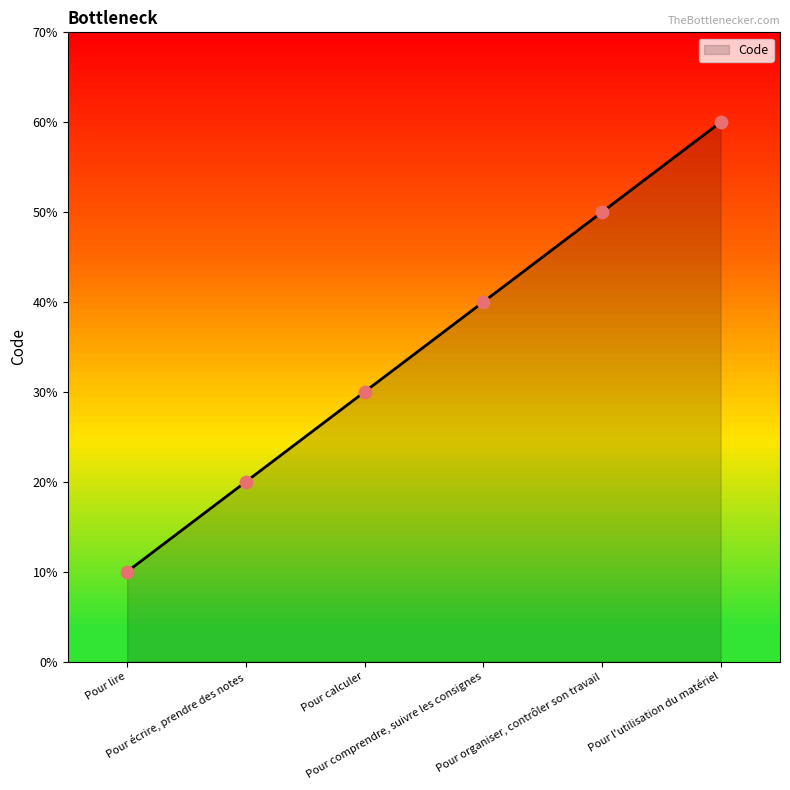

Does the chart have visible grid lines?

No